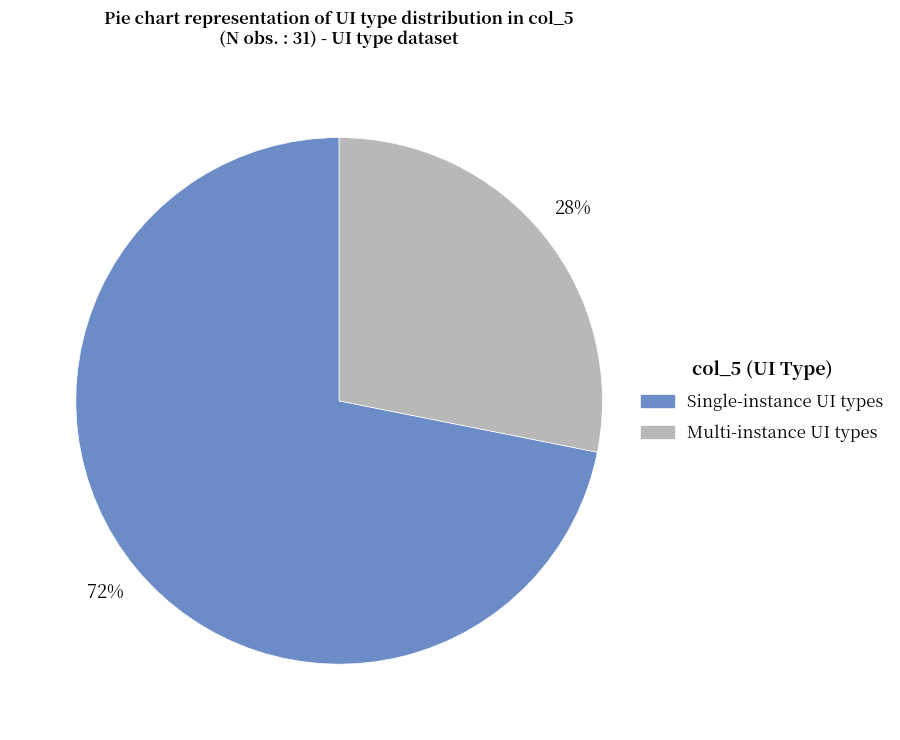

How many slices are in this pie chart?

2